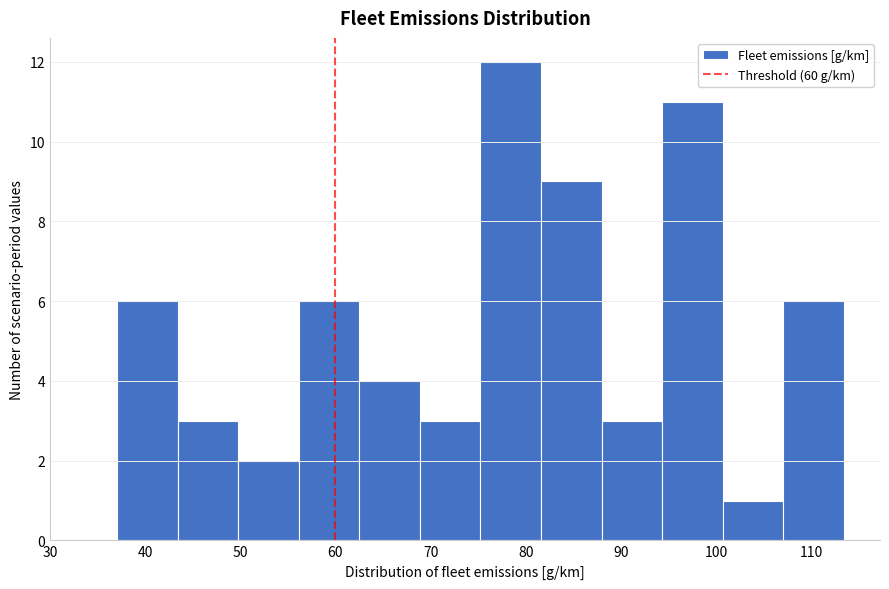

How tall is the bar that spans 69 to 75 on the x-axis? Neither the bar edges nor the heights are printed on the chart, so give them approximately, as read against the axes.

3